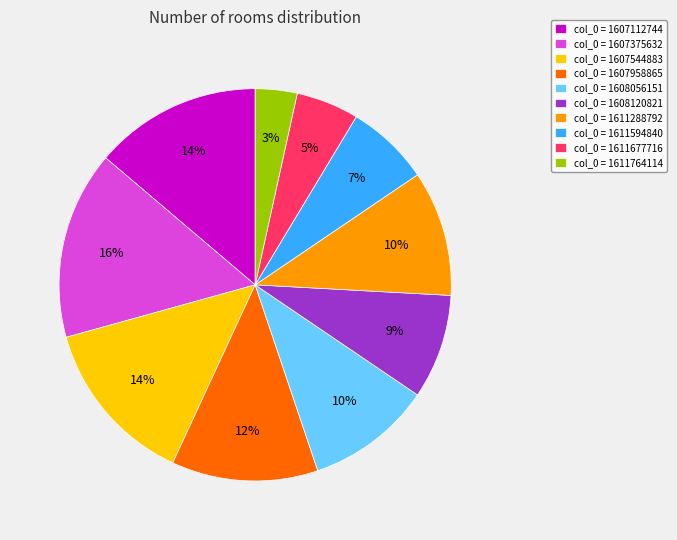

What percentage is the col_0 = 1611677716 slice, to the nearest percent?

5%